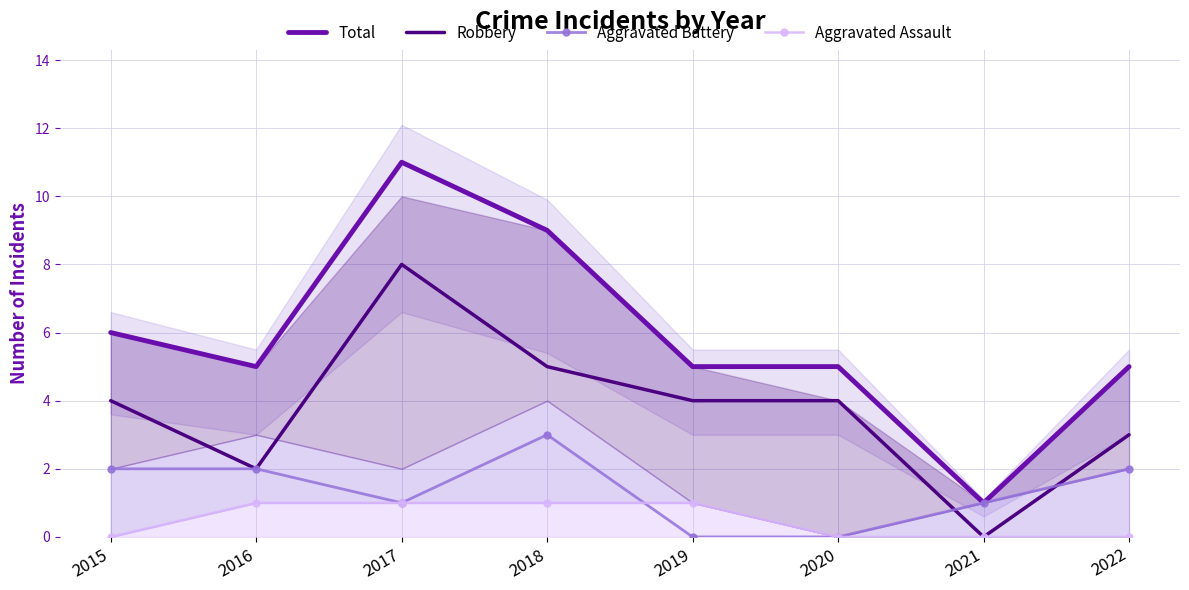

Is the value of Aggravated Battery at 2019 greater than the value of Robbery at 2016?

No